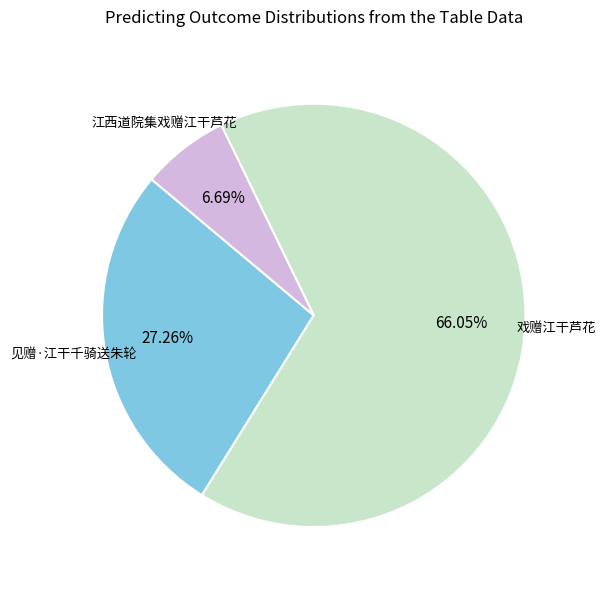

Is 见赠·江干千骑送朱轮 the majority of the pie?

No